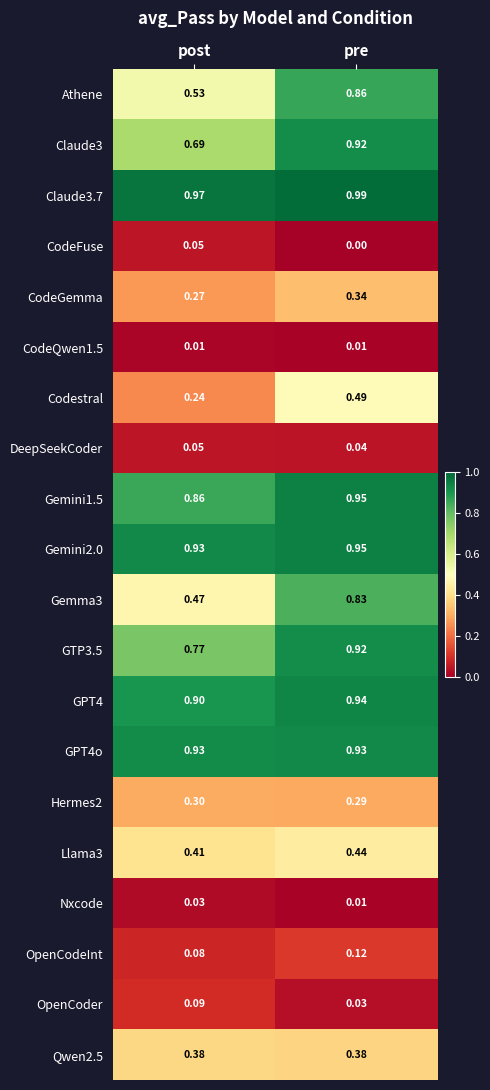

At which category is the sum across all series the highest?

pre